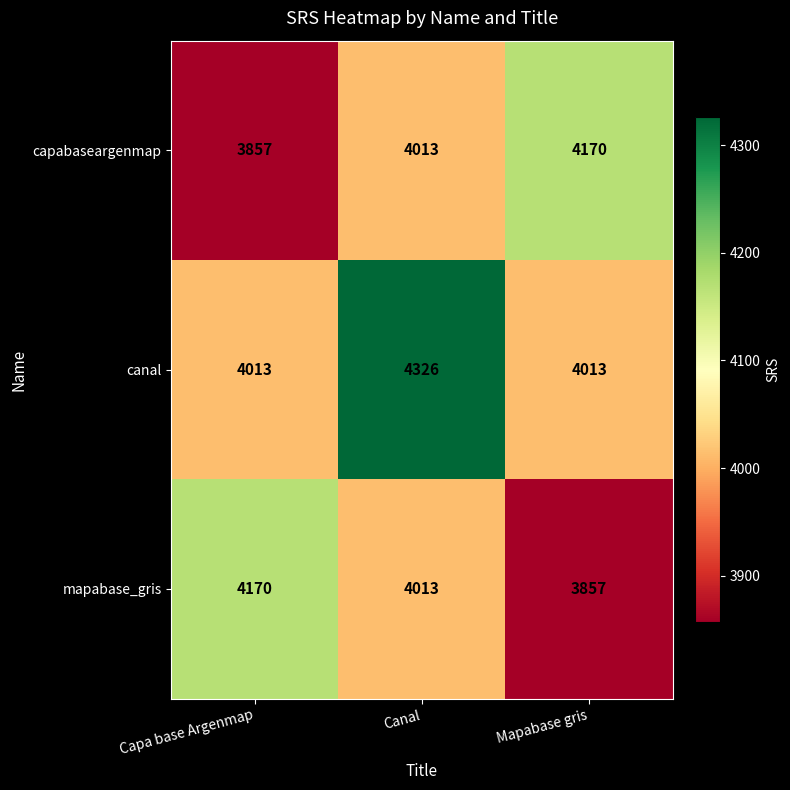

Reading right to left, what are all the values shown in this chart?

capabaseargenmap: 4170	4013	3857
canal: 4013	4326	4013
mapabase_gris: 3857	4013	4170